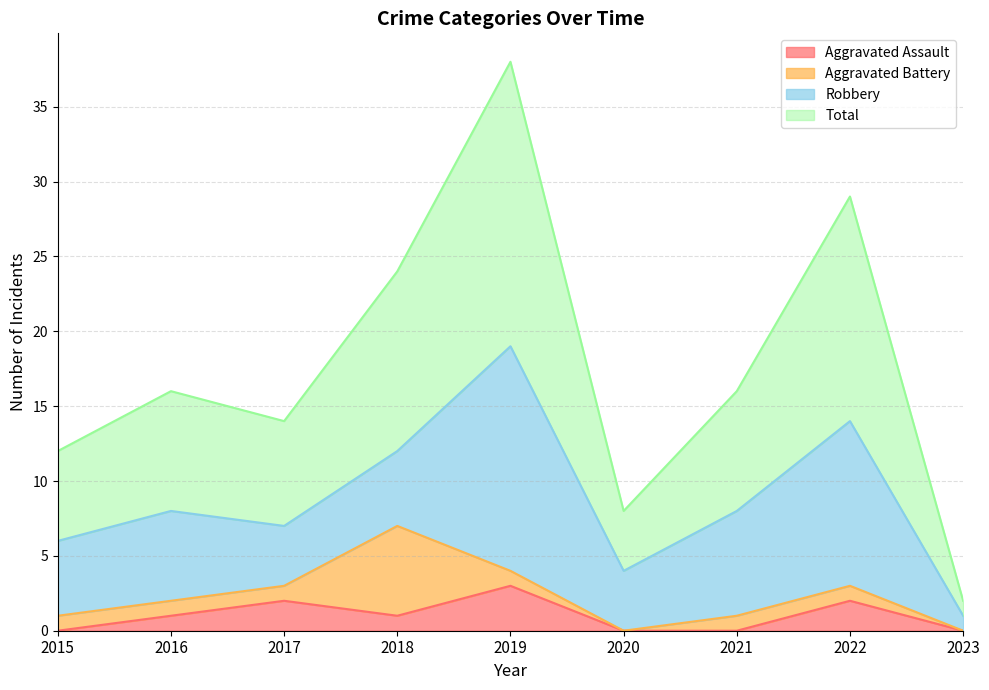

True or false: Total and Aggravated Assault cross at least once.

False